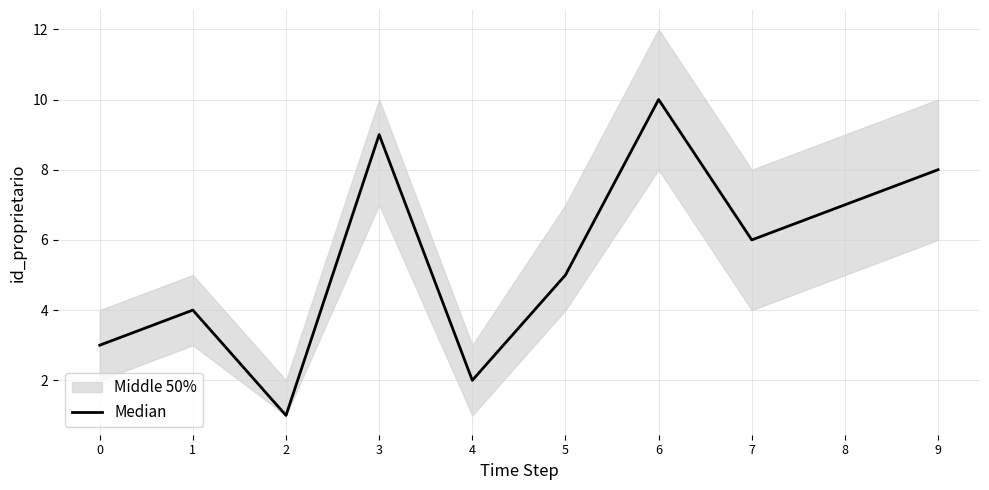

What is the value of the 6th point from the left?

5